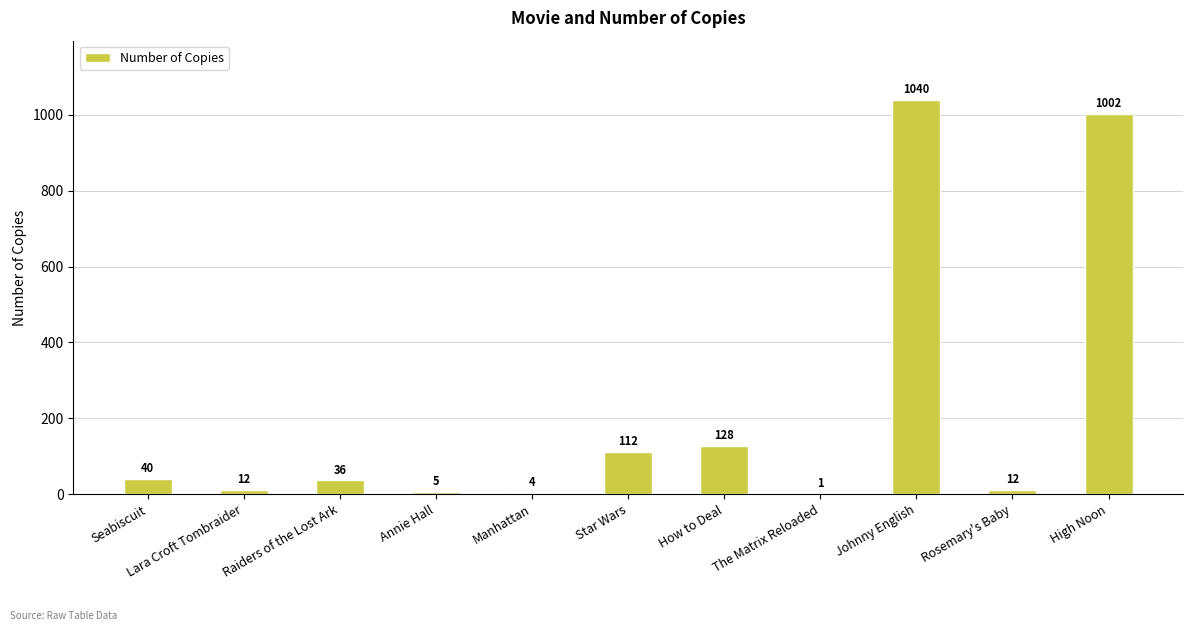

Reading left to right, transcribe all the data shown in this chart.

Seabiscuit=40	Lara Croft Tombraider=12	Raiders of the Lost Ark=36	Annie Hall=5	Manhattan=4	Star Wars=112	How to Deal=128	The Matrix Reloaded=1	Johnny English=1040	Rosemary's Baby=12	High Noon=1002